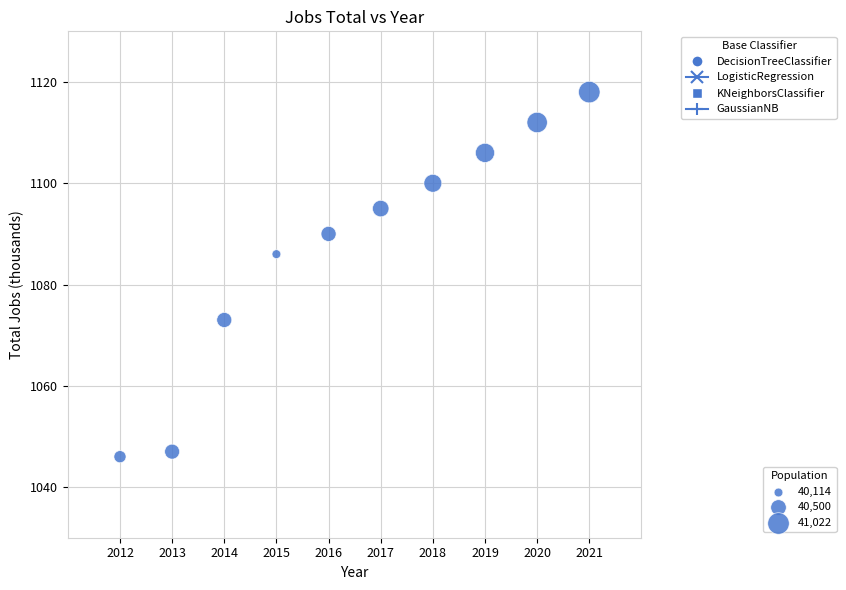

What is the average X value?

2016